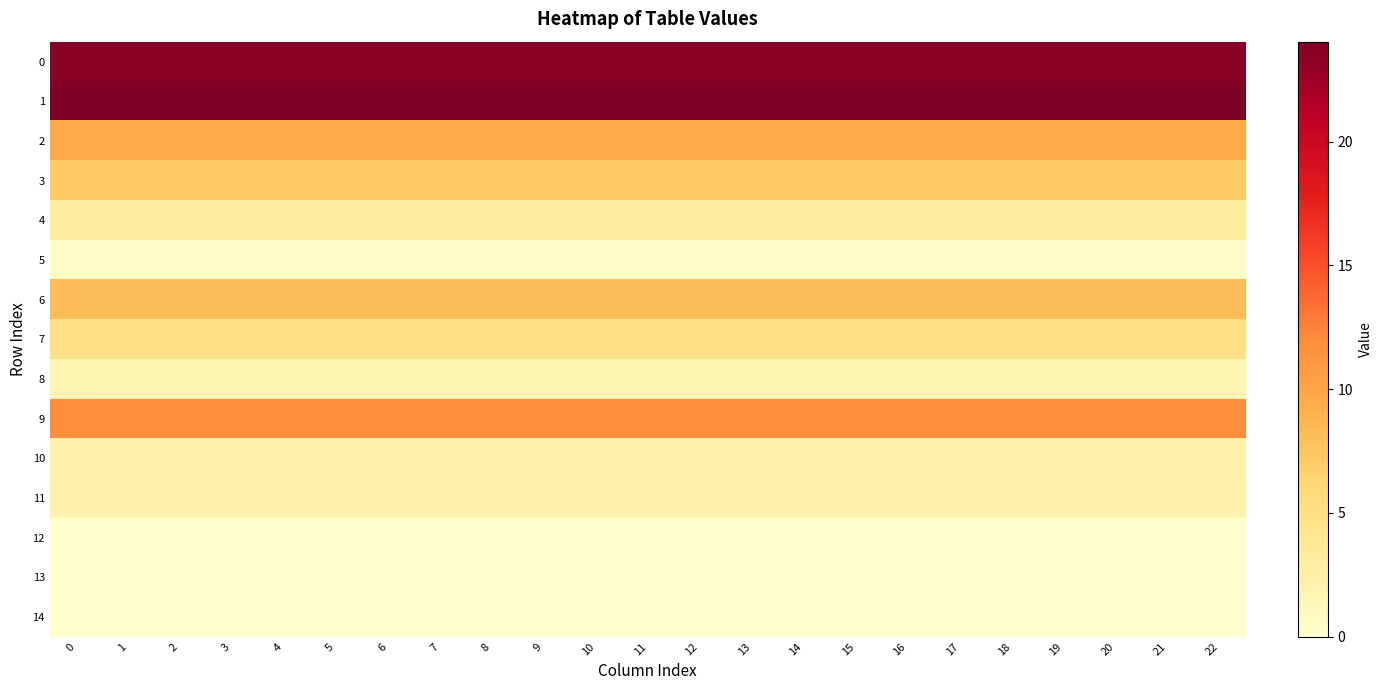

Rank the series by their maximum value, from lowest to highest.

12, 13, 14, 5, 8, 11, 10, 4, 7, 3, 6, 2, 9, 0, 1